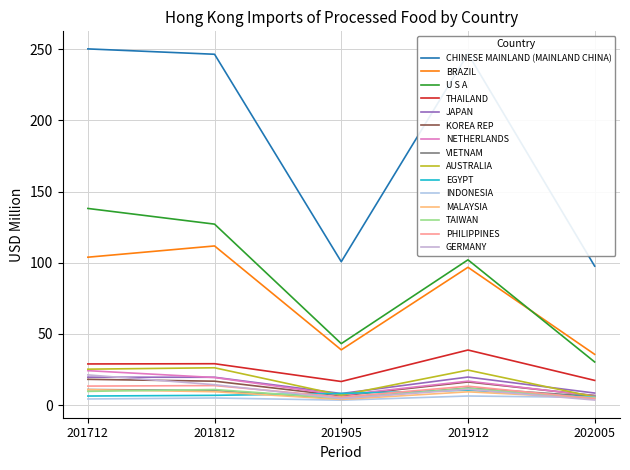

How many lines are shown in the chart?

15